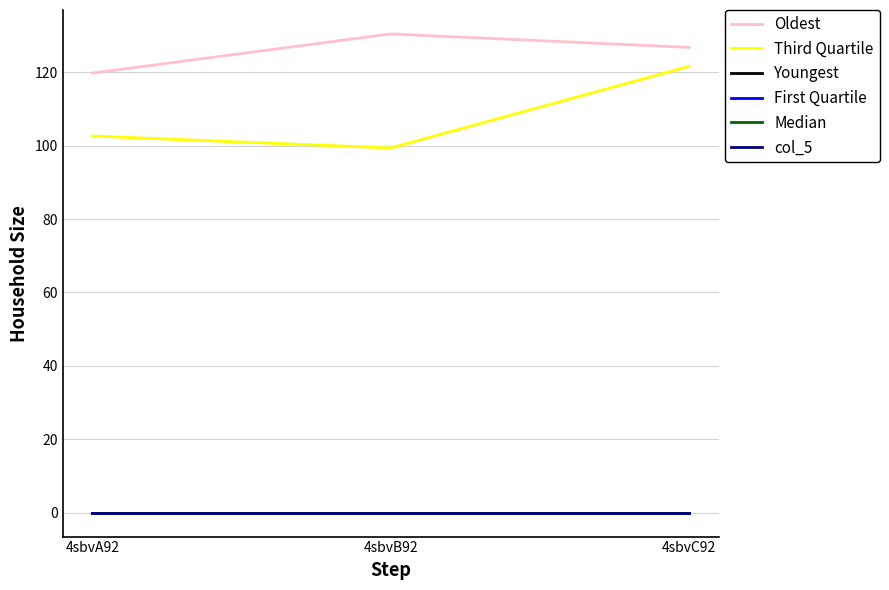

Is this an area chart (filled region under the line)?

No